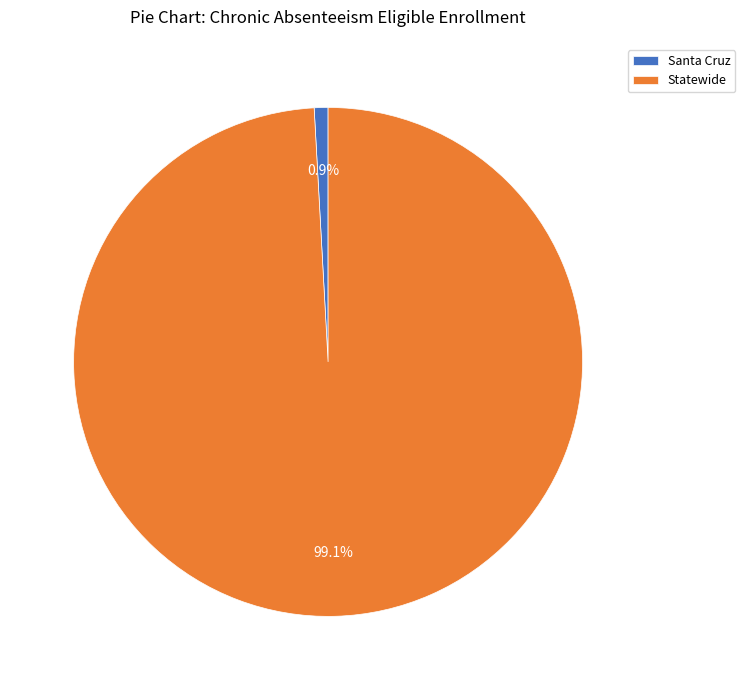

Which category has the smallest portion of the pie?

Santa Cruz